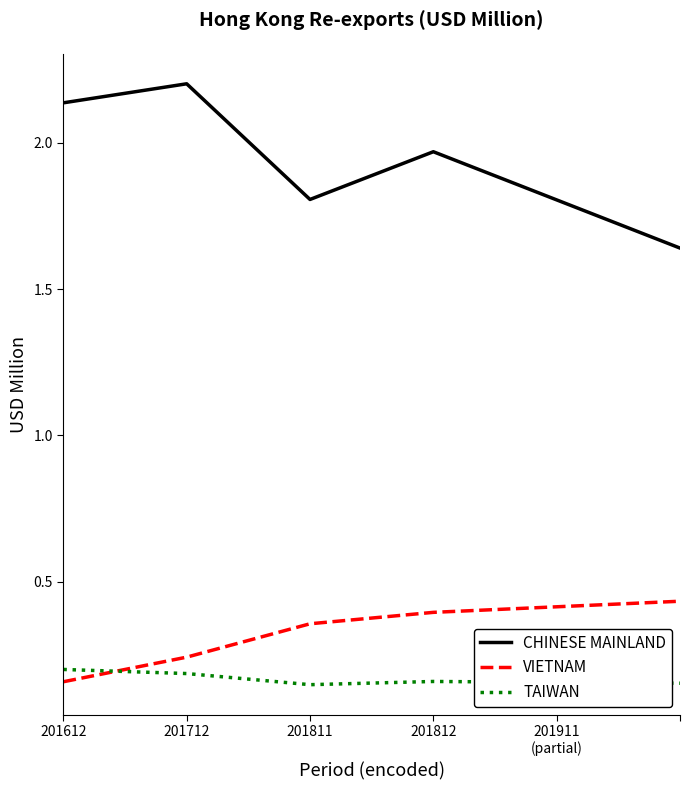

True or false: CHINESE MAINLAND and TAIWAN cross at least once.

False